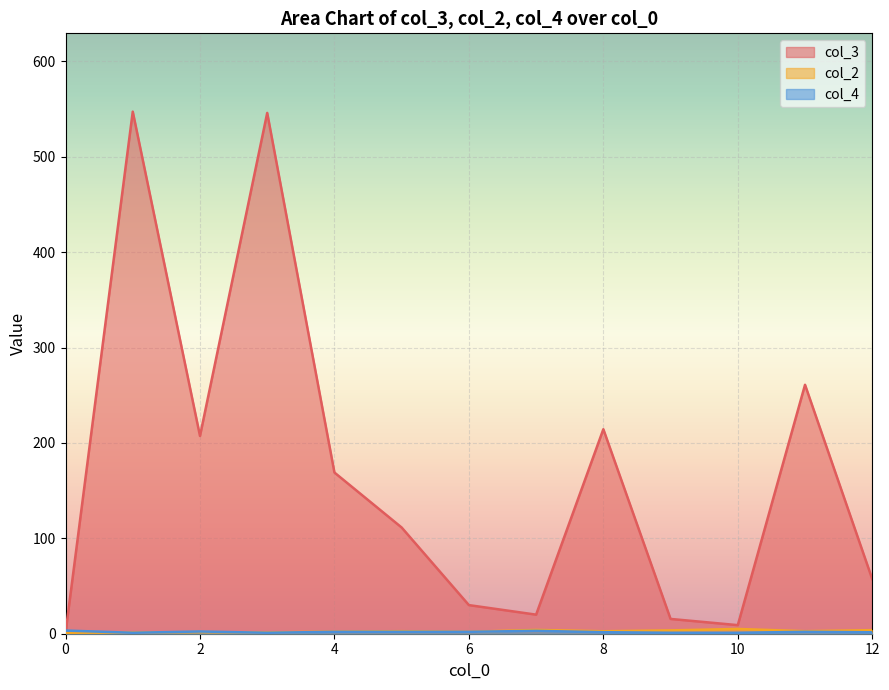

Which series has the widest spread of values?

col_3